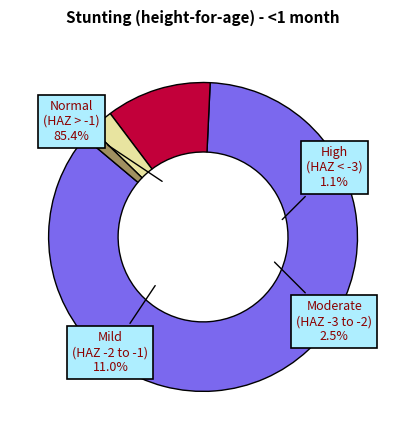

What is the total percentage of High (HAZ-score < -3) and Moderate (HAZ-score between -3 and -2)?

3.6%